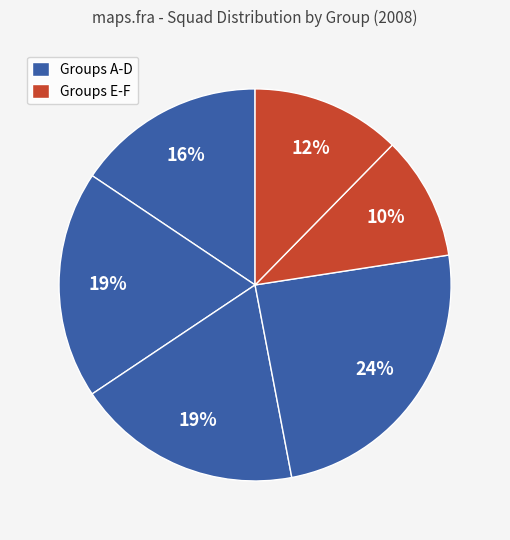

To the nearest percent, what is the average slice percentage?

17%